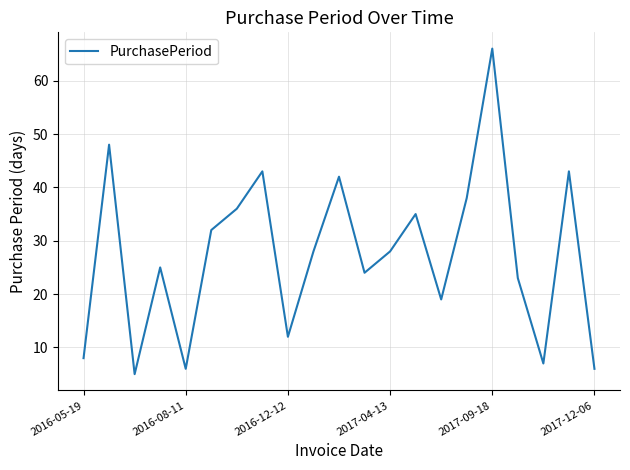

What is the minimum value shown in the chart?

5